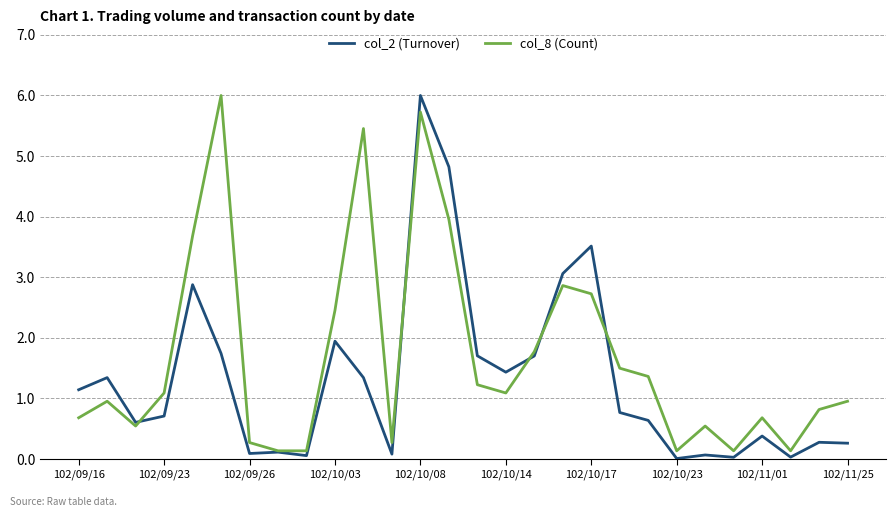

What is the sum of all col_2 (Turnover) values?

36.8